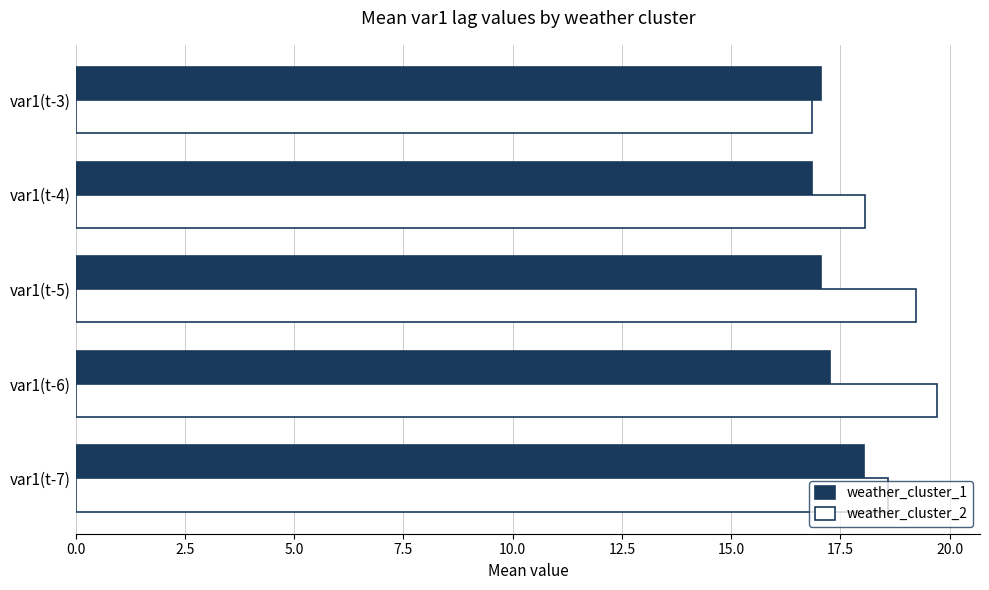

What is the sum of all weather_cluster_2 values?

92.5